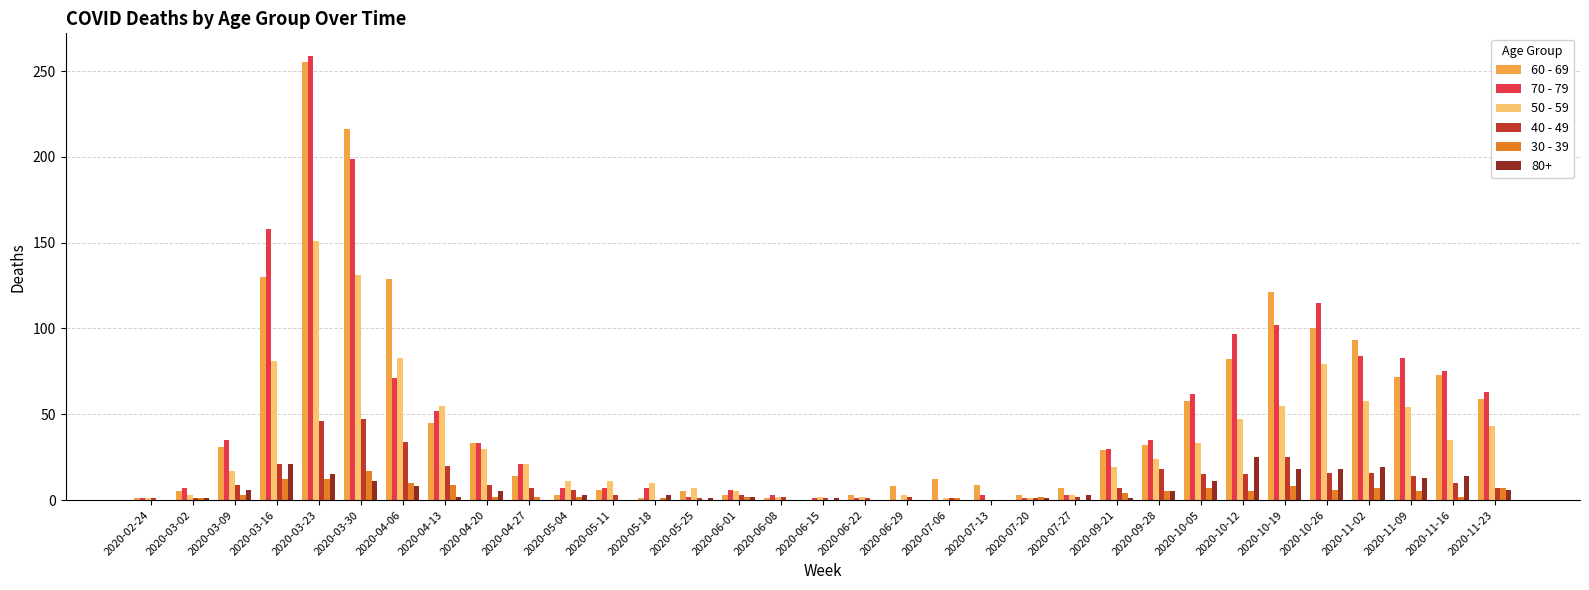

Is it true that 70 - 79 equals 263 at 2020-03-16?

False